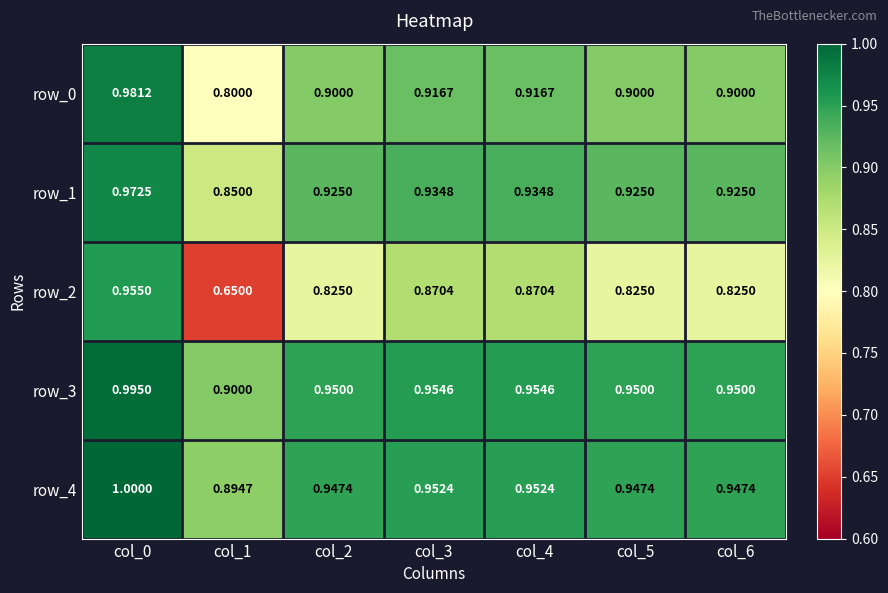

At col_3, list the series in order from smallest to largest.

row_2, row_0, row_1, row_4, row_3